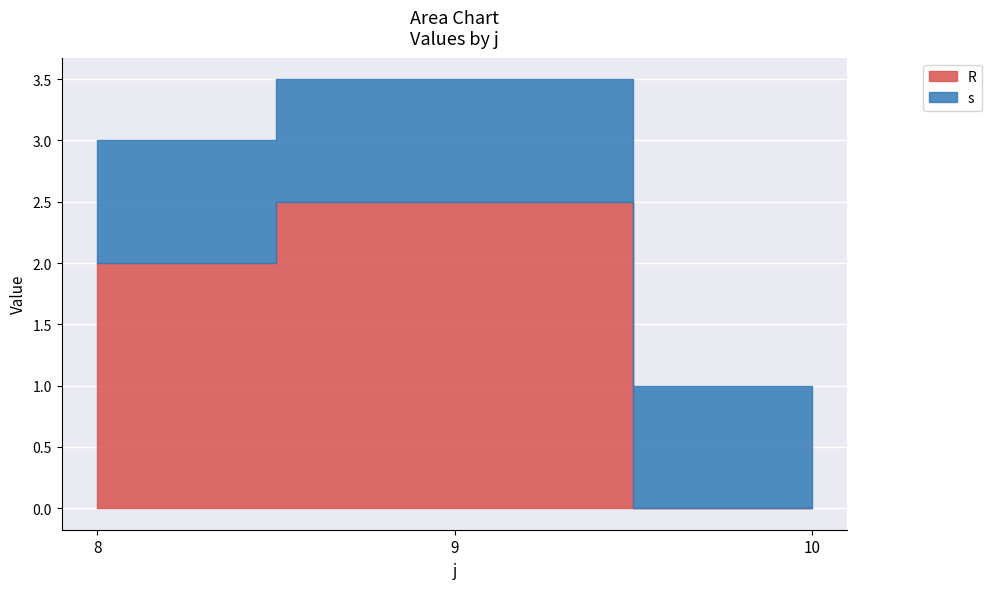

What is the sum of all s values?

3.0